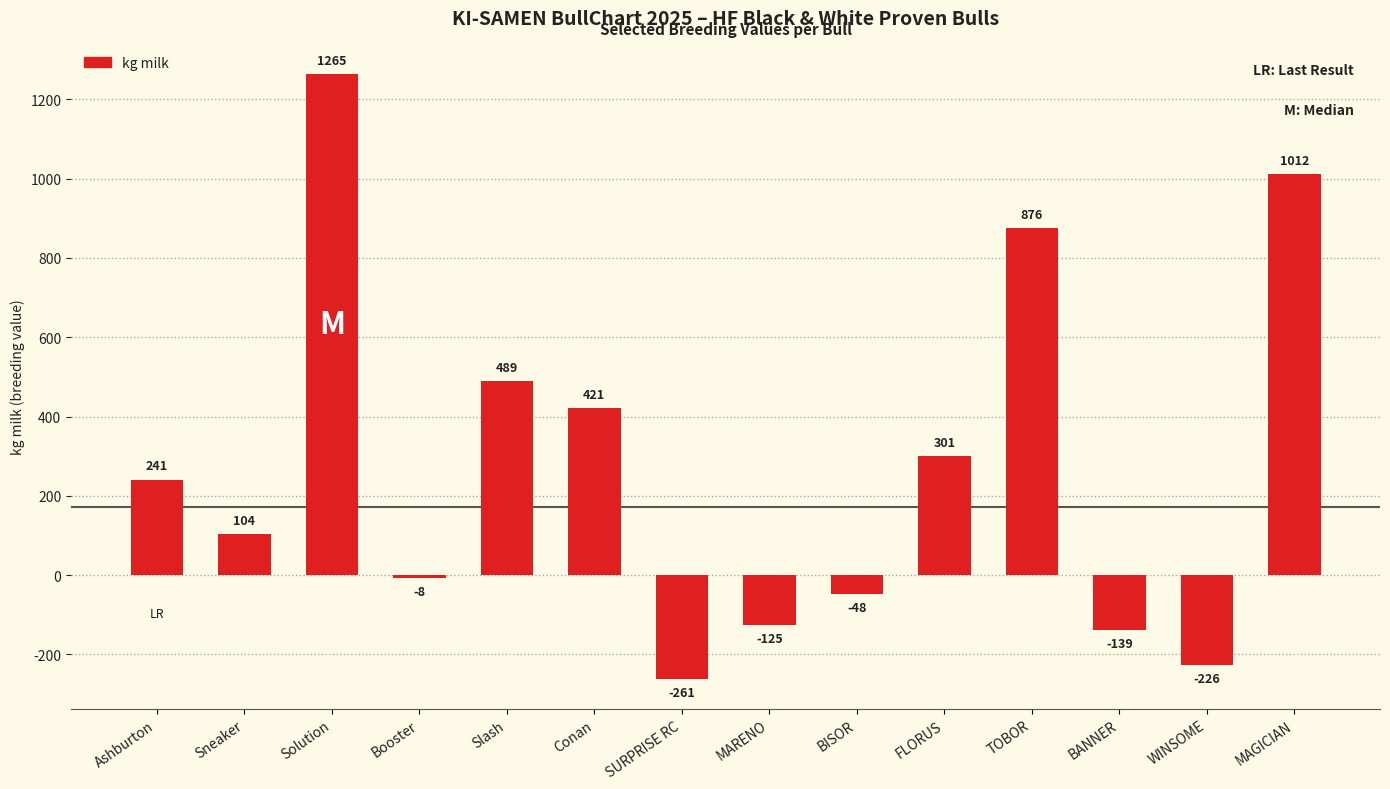

What is the average value?

279